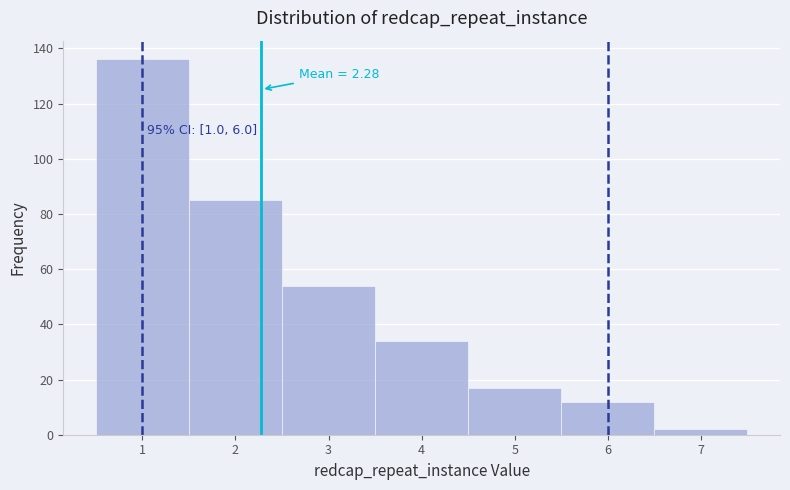

Over which range of the x-axis is the bar tallest?

0.5 to 1.5